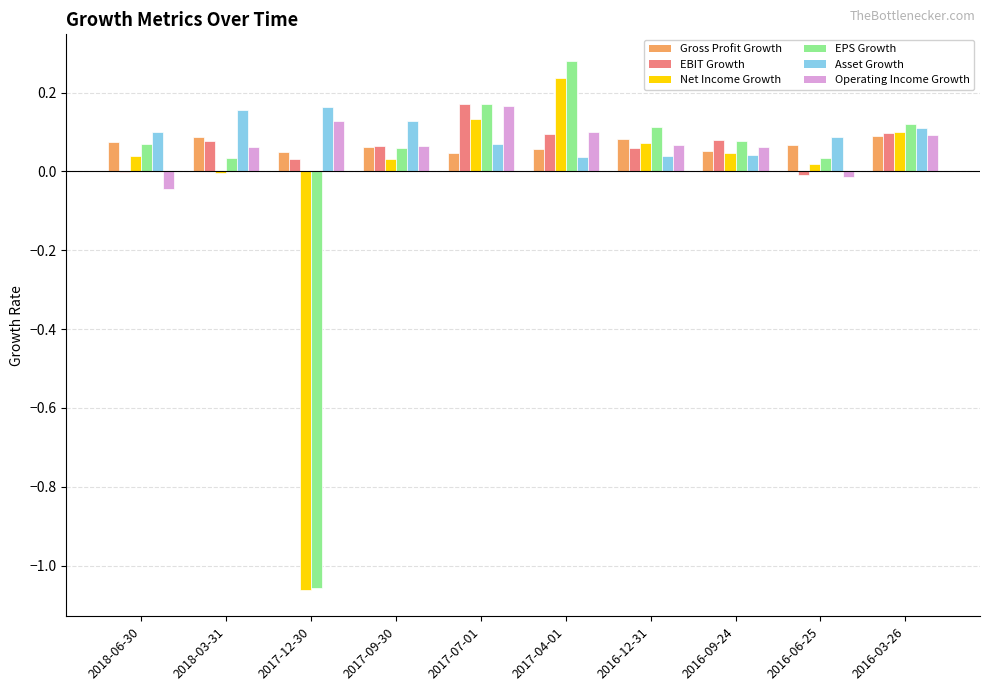

How many groups of bars are there?

10